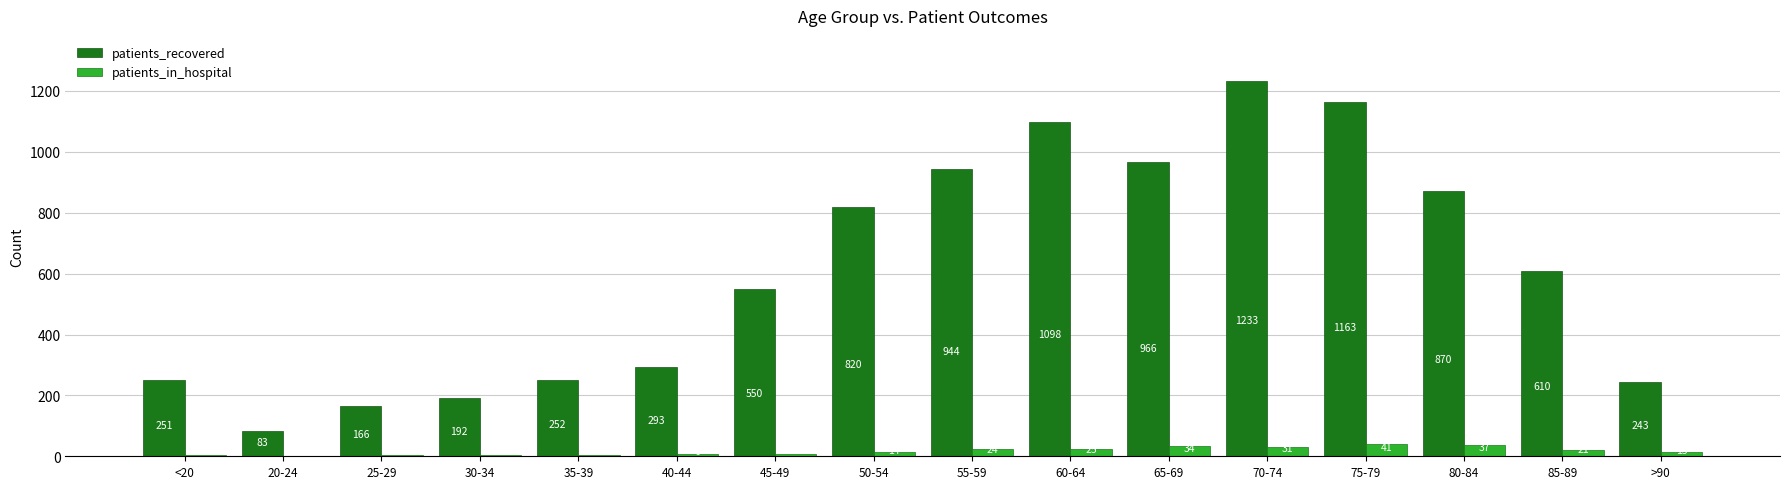

Which label corresponds to the largest value in the chart?

70-74